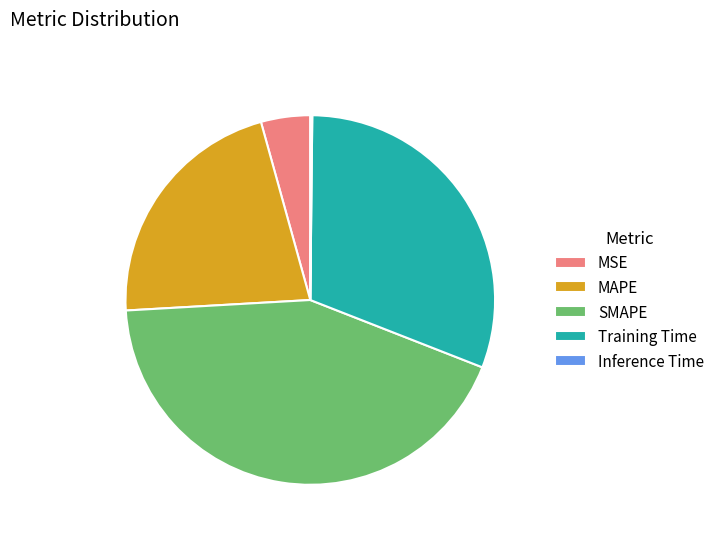

Between MSE and SMAPE, which is larger?

SMAPE